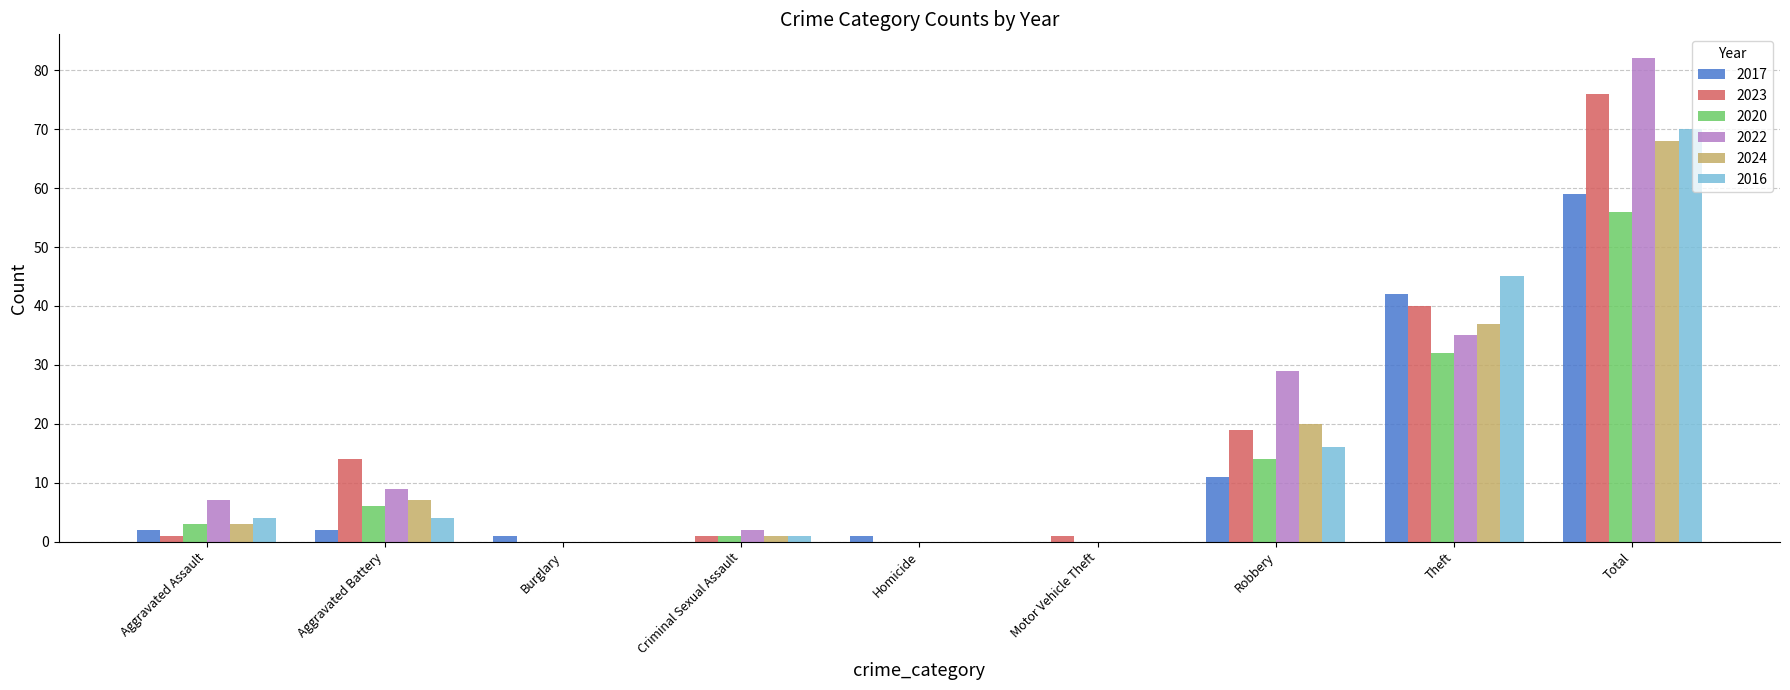

What is the sum of all 2017 values?

118